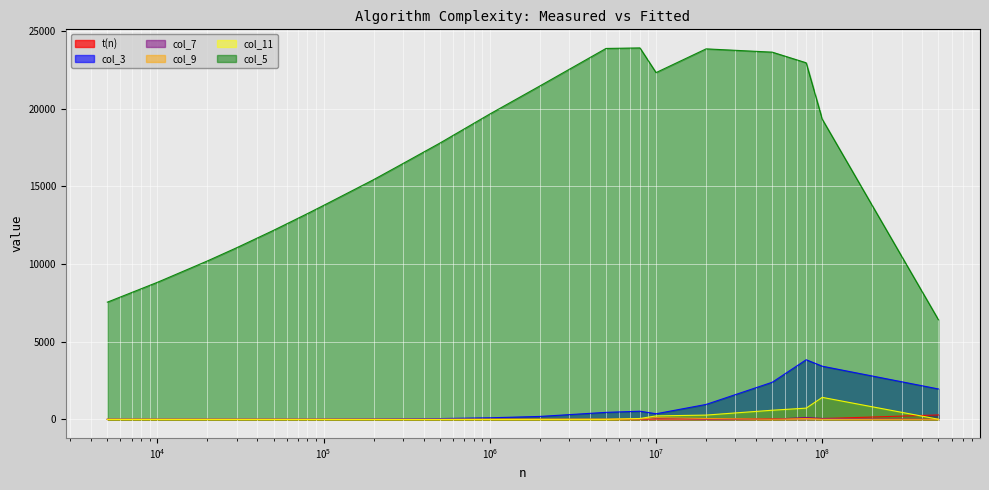

At how many categories does at least one series exceed 18469?

9